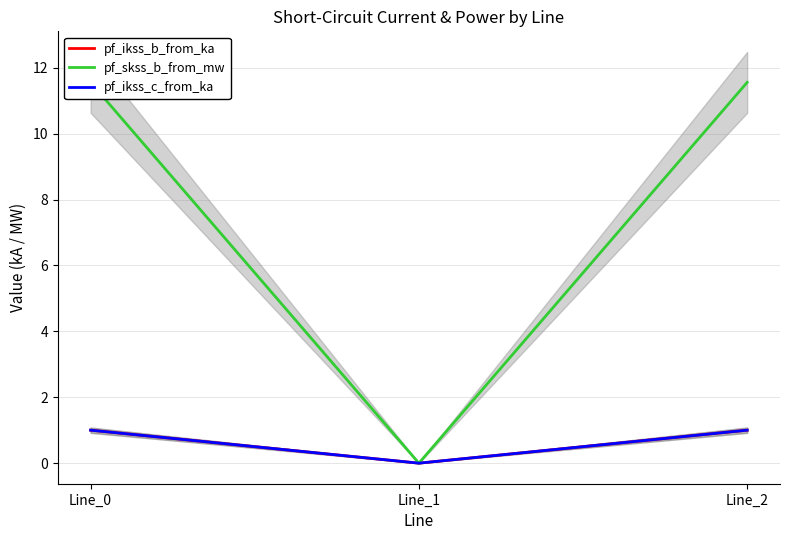

Which series has the widest spread of values?

pf_skss_b_from_mw